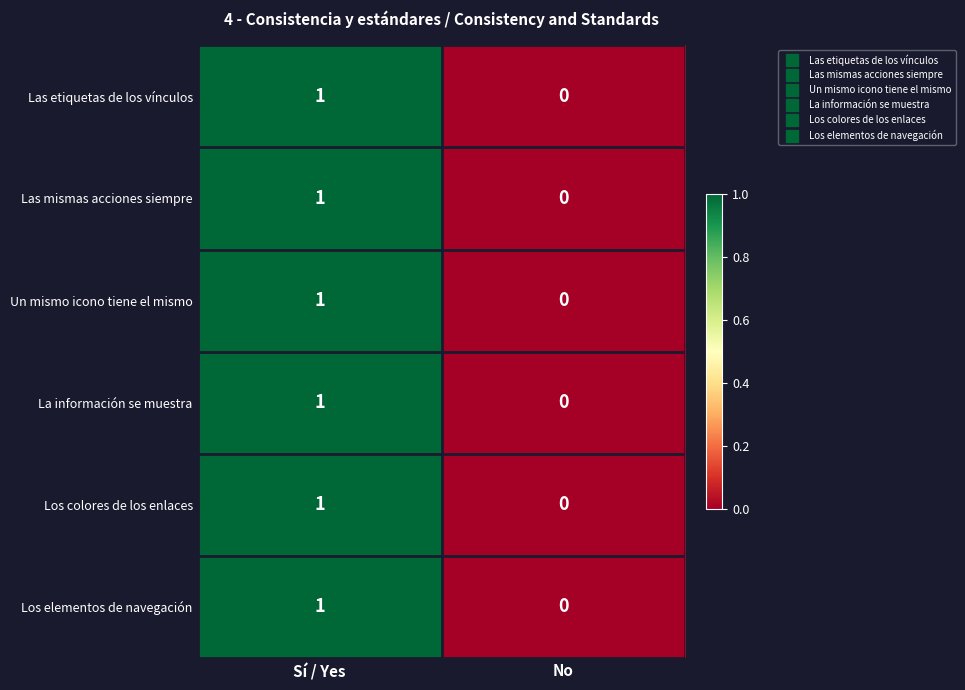

What is the total value across all series at Sí / Yes?

6